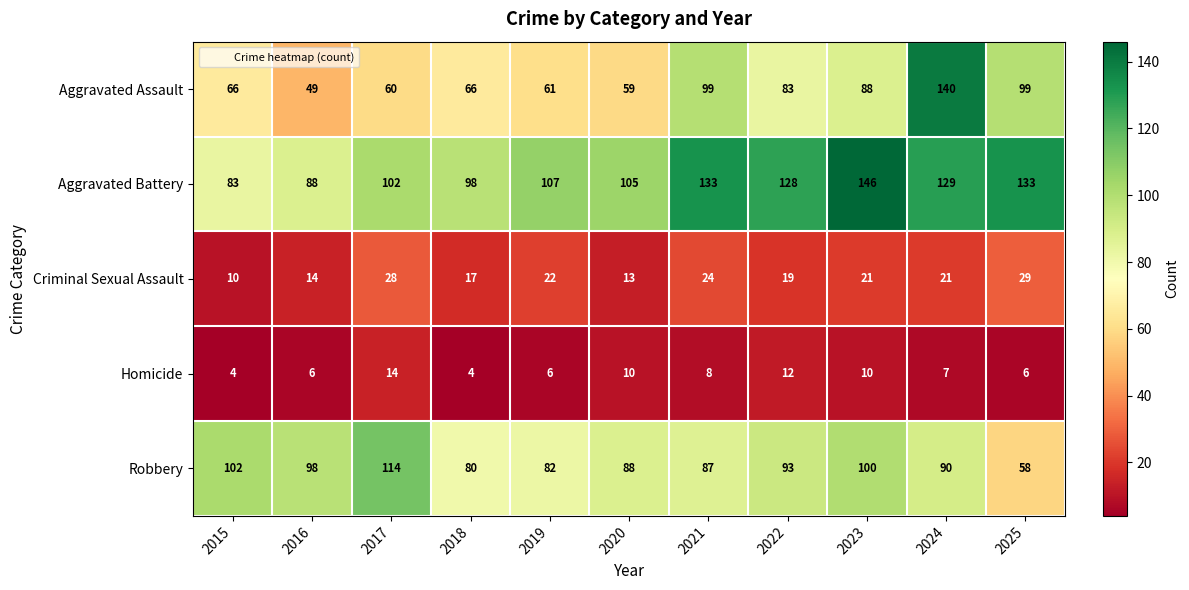

Rank the series by their maximum value, from lowest to highest.

Homicide, Criminal Sexual Assault, Robbery, Aggravated Assault, Aggravated Battery